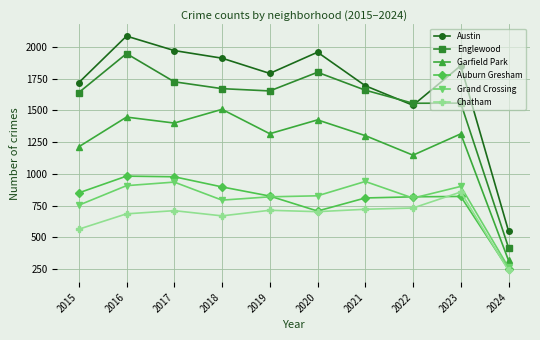

At which category is the sum across all series the highest?

2016